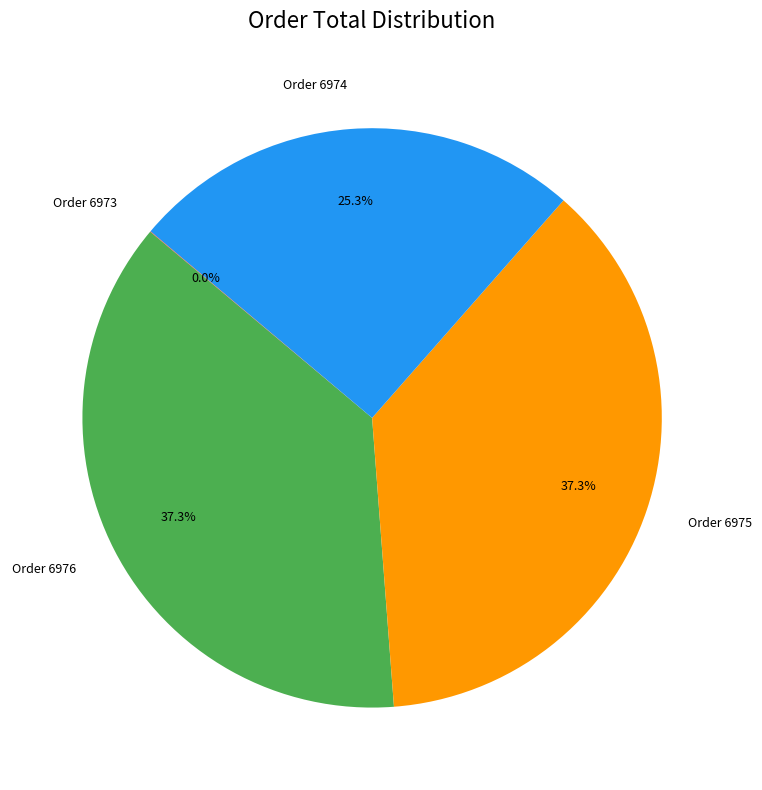

Is there a majority slice in this chart?

No